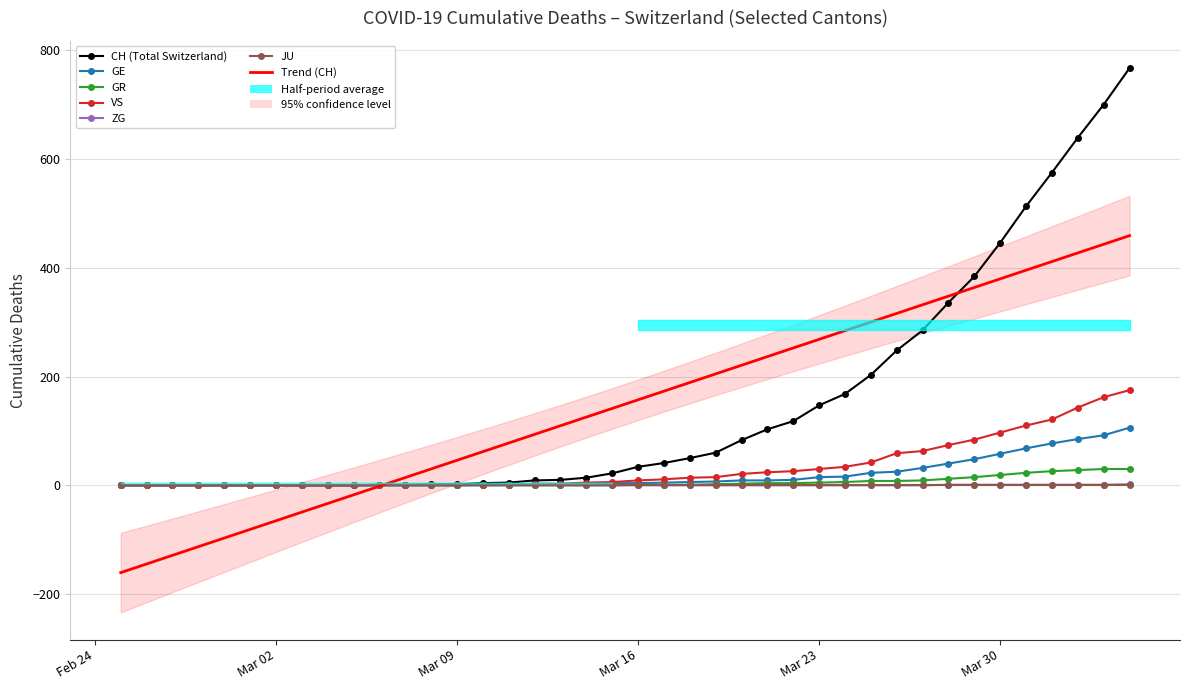

Is it true that CH equals 511 at GR?

False